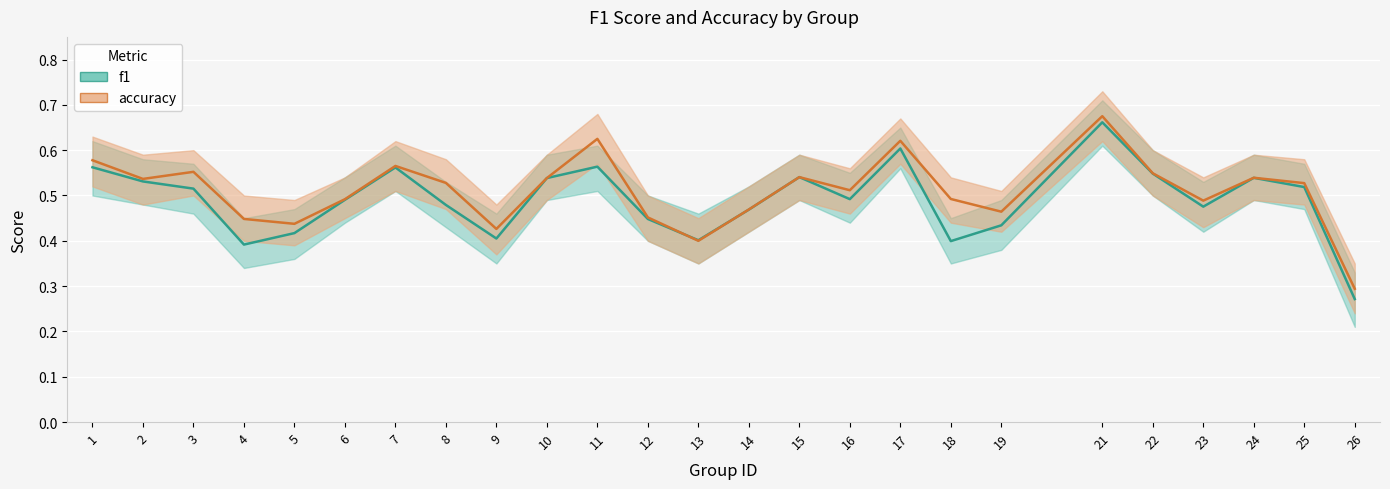

In accuracy, how many points are lower than both neighbors (excluding endpoints)?

7